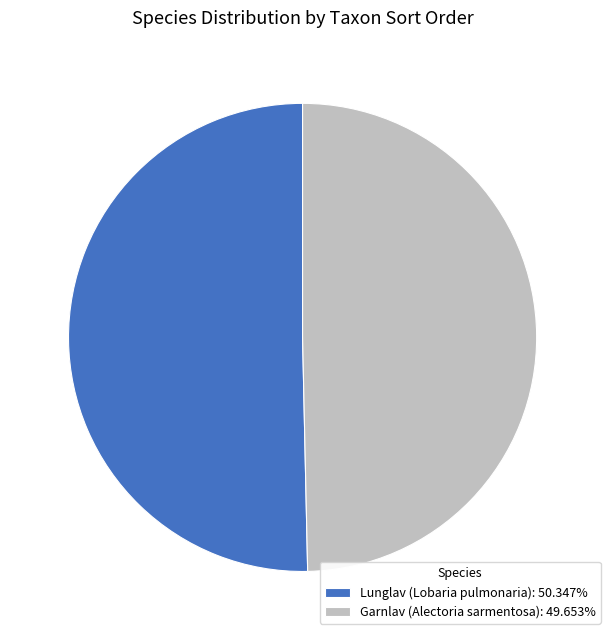

The Lunglav (Lobaria pulmonaria) slice represents 50% of the pie. True or false?

True